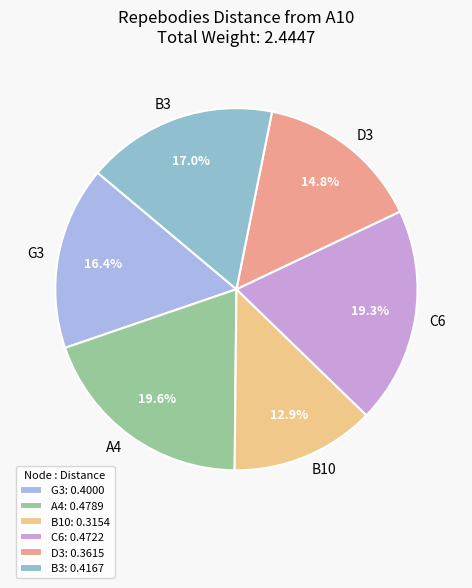

How much of the chart is everything except A4?

80.4%